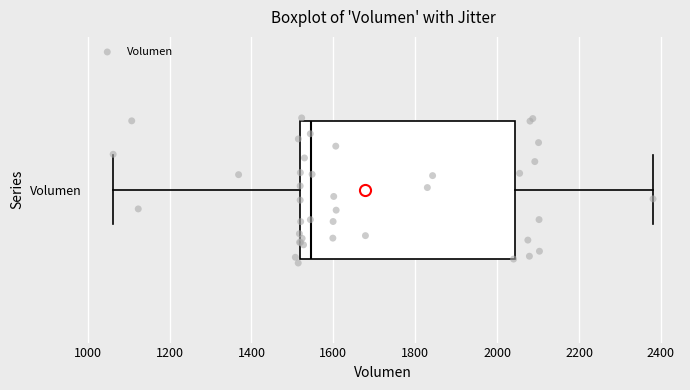

Transcribe this box plot: give where the median line is, the range the box spans, and where the two whiskers end, as read against the x-axis. The values are not printed on the chart, so give them approximately, as read against the axis.

median 1540, box 1520 to 2040, whiskers 1060 to 2380